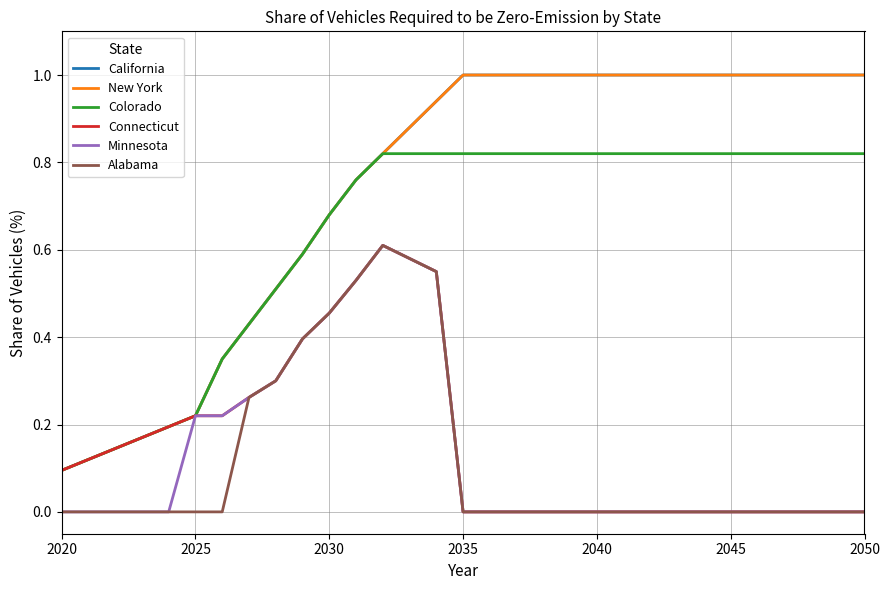

Which series has the widest spread of values?

California